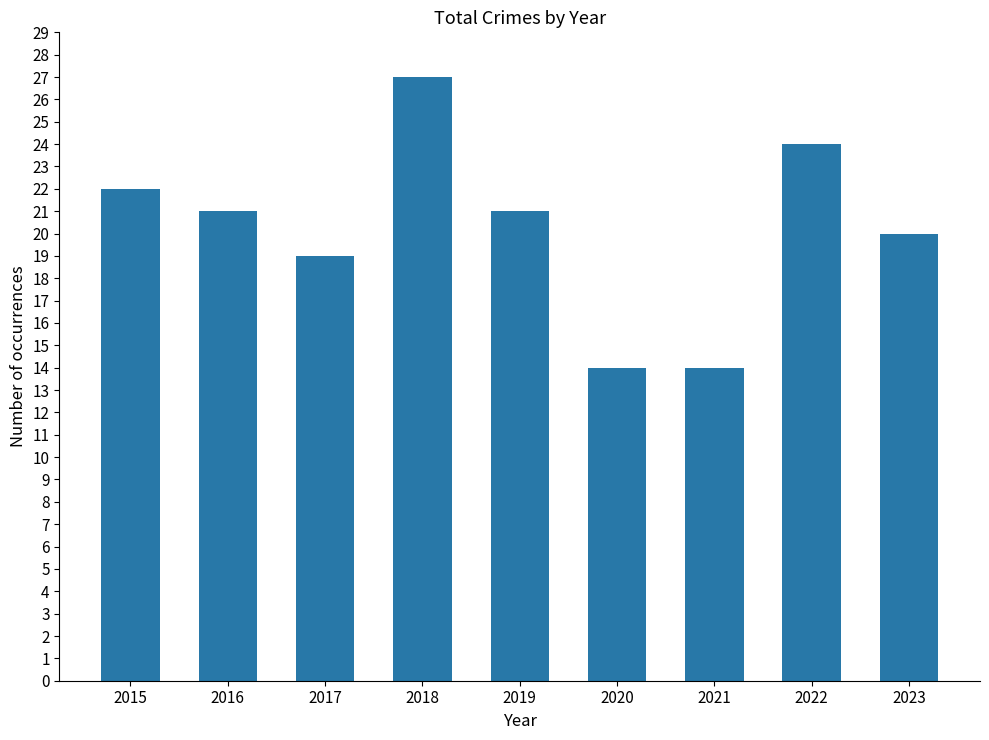

Reading left to right, extract all data points from this chart.

22	21	19	27	21	14	14	24	20